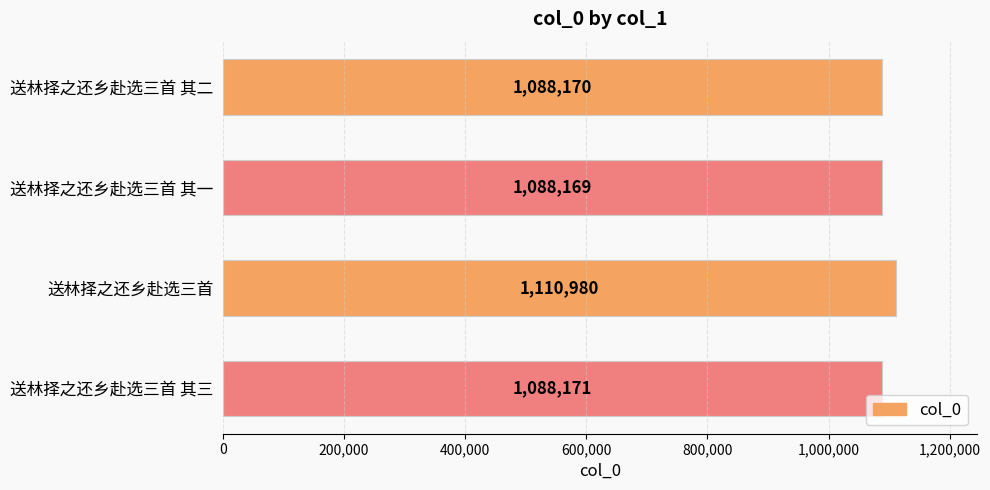

Does the chart contain stacked bars?

No